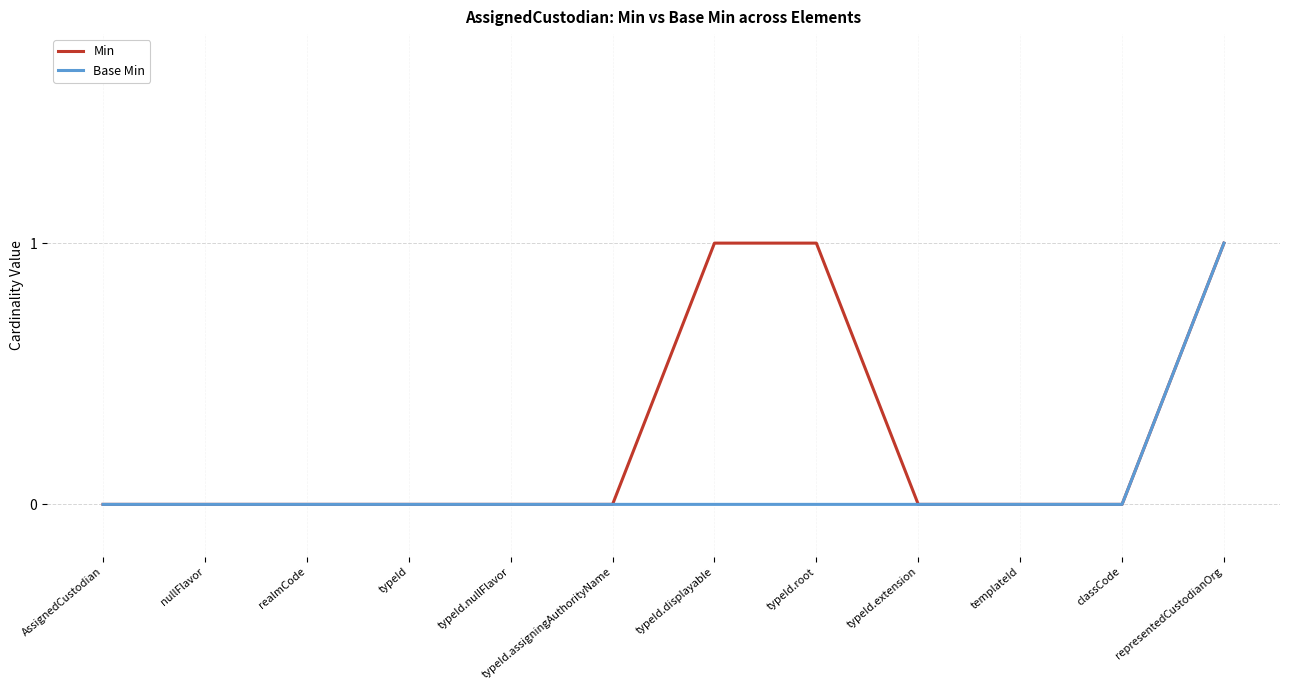

At which category is the sum across all series the highest?

representedCustodianOrg